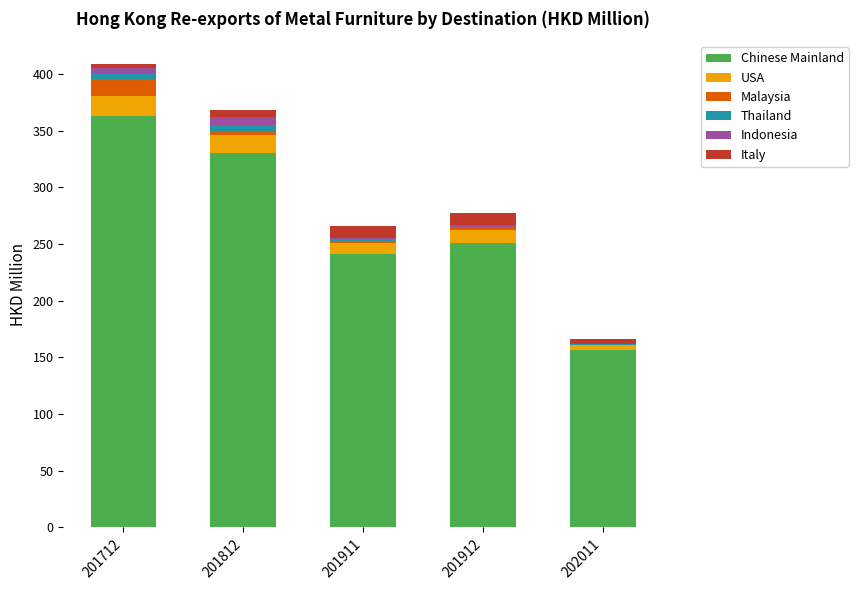

Reading right to left, list the values for the Chinese Mainland series.

202011=156.7	201912=251.2	201911=241.1	201812=330.4	201712=362.6